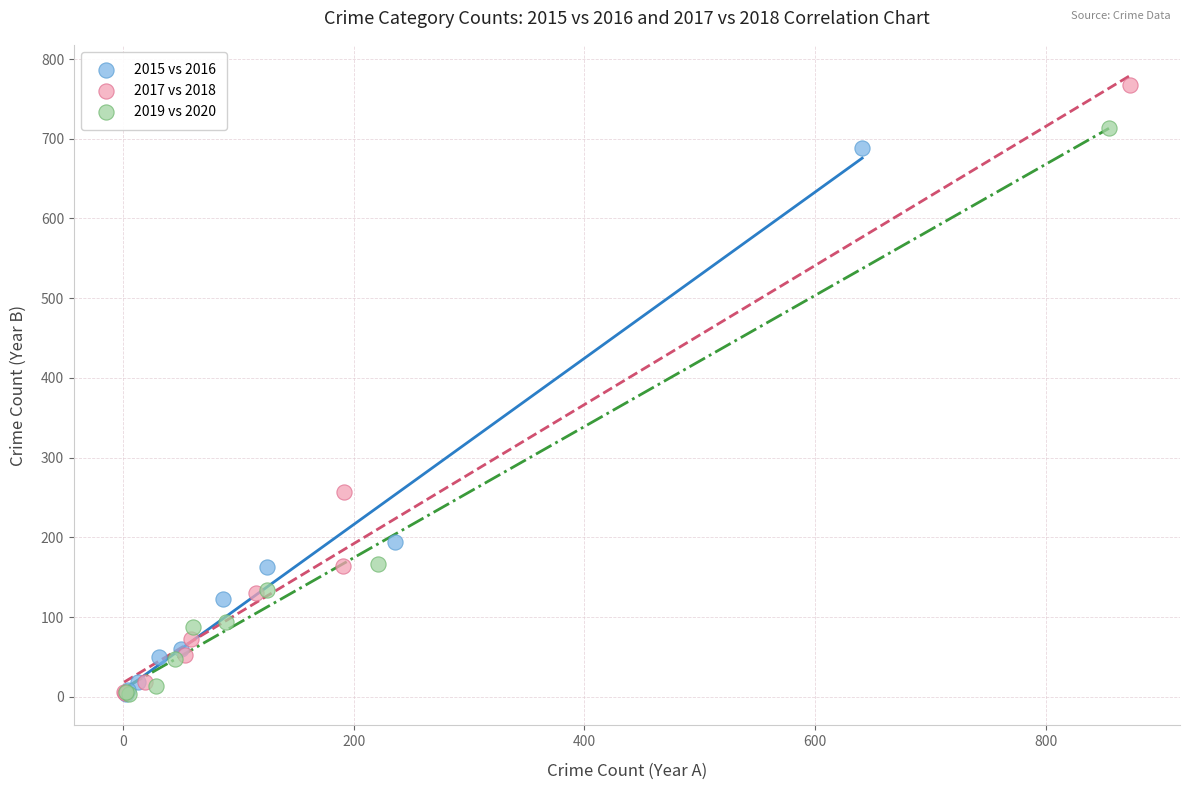

Which series reaches the maximum Y coordinate?

2017 vs 2018